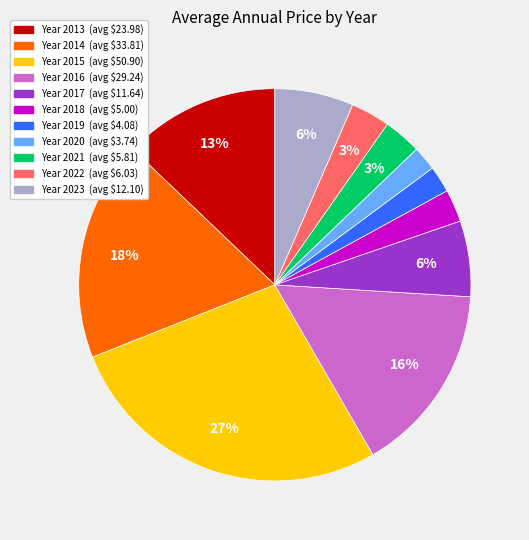

To the nearest percent, what is the average slice percentage?

9%